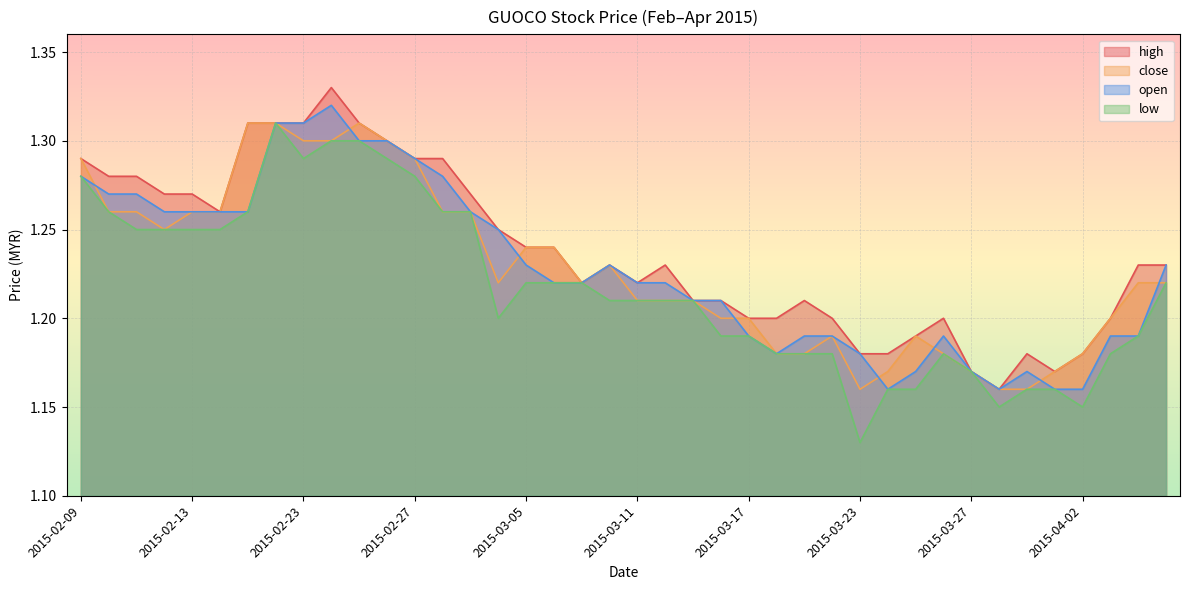

True or false: open and high intersect in this chart.

False